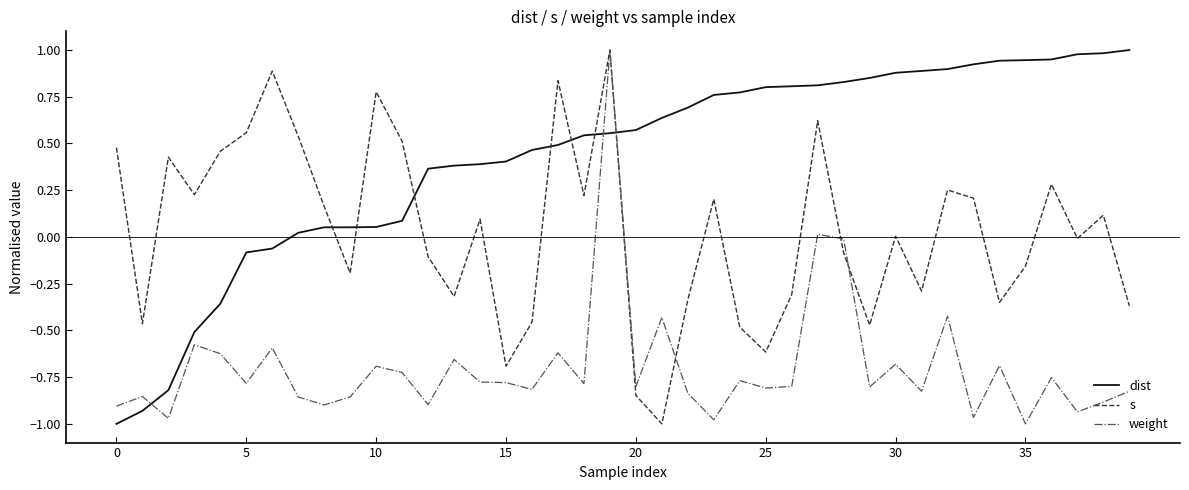

After their last crossing, which series has the higher values: s or dist?

dist